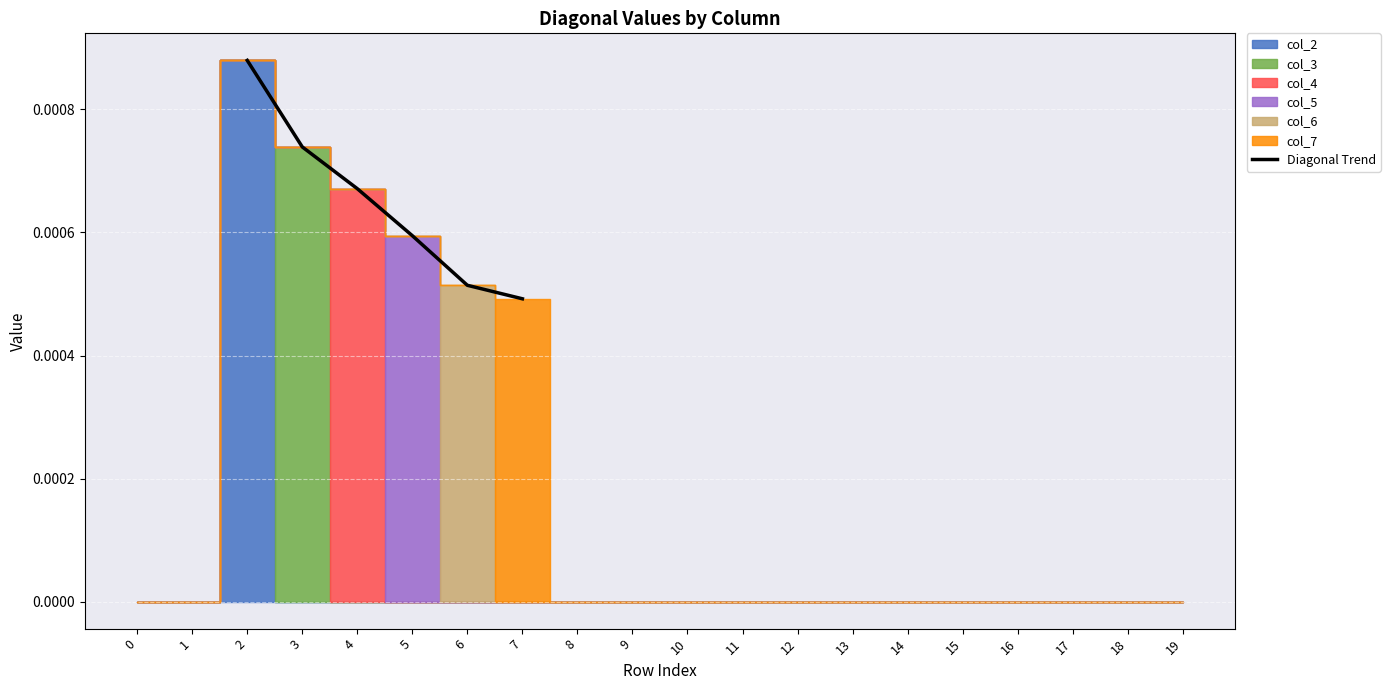

True or false: there are more than 0 points higher than both neighbors.

False